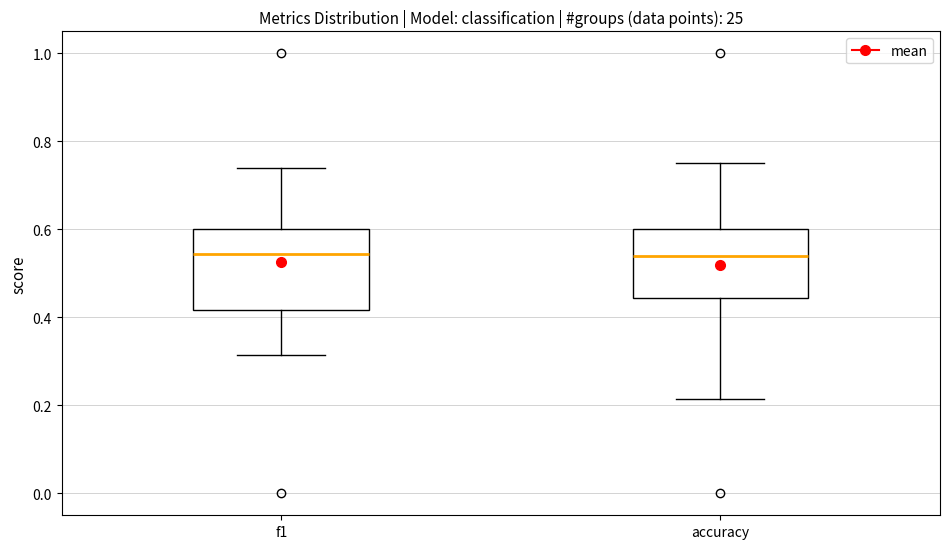

Which box is the tallest, from its lower edge to its upper edge?

f1